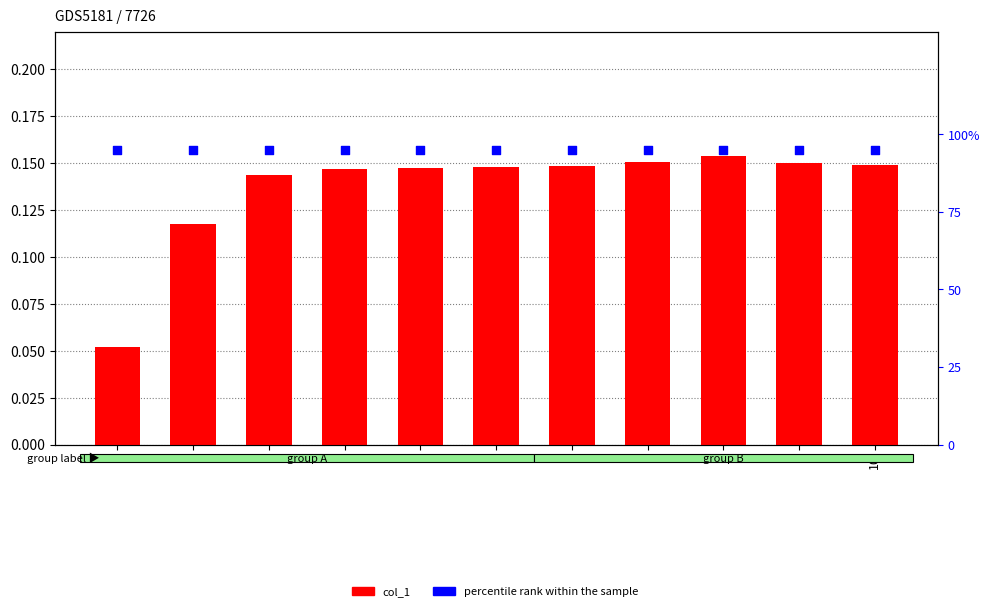

At which category is the sum across all series the highest?

8